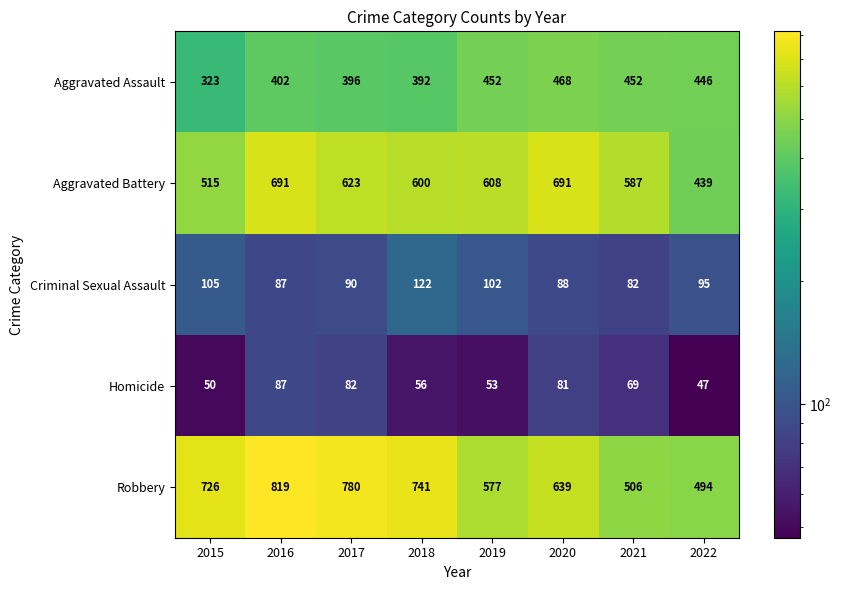

How many data points does each series have?

8